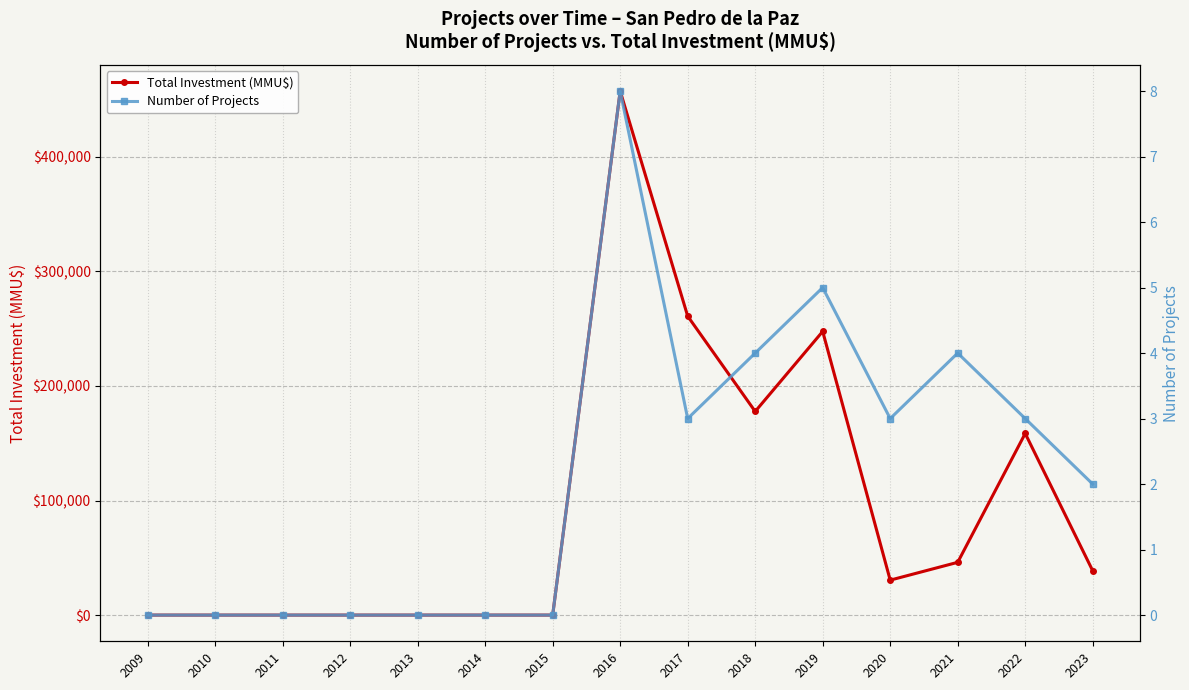

Which series changed the most between 2011 and 2013?

Total Investment (MMU$)